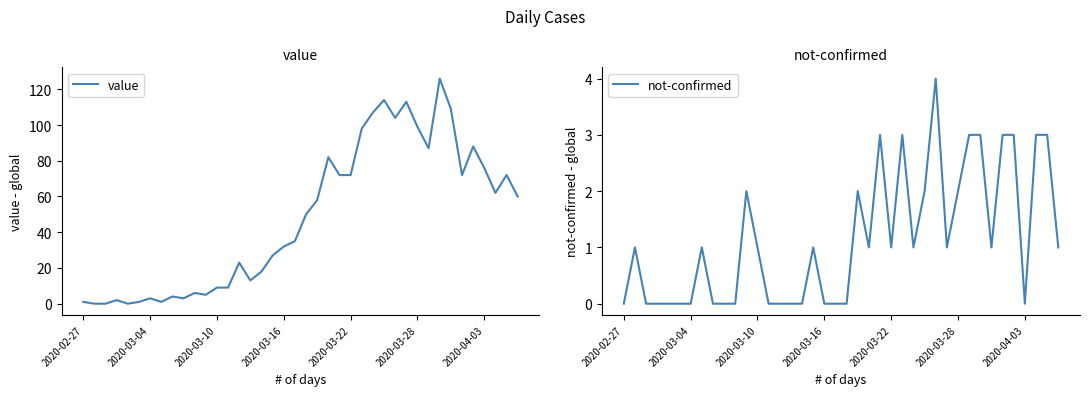

True or false: not-confirmed and value intersect in this chart.

True